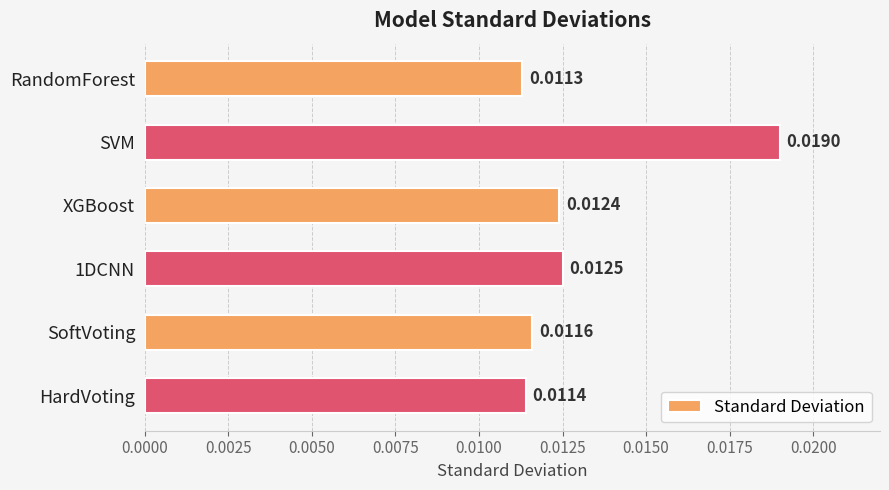

List the labels in order of value, smallest first.

RandomForest, HardVoting, SoftVoting, XGBoost, 1DCNN, SVM